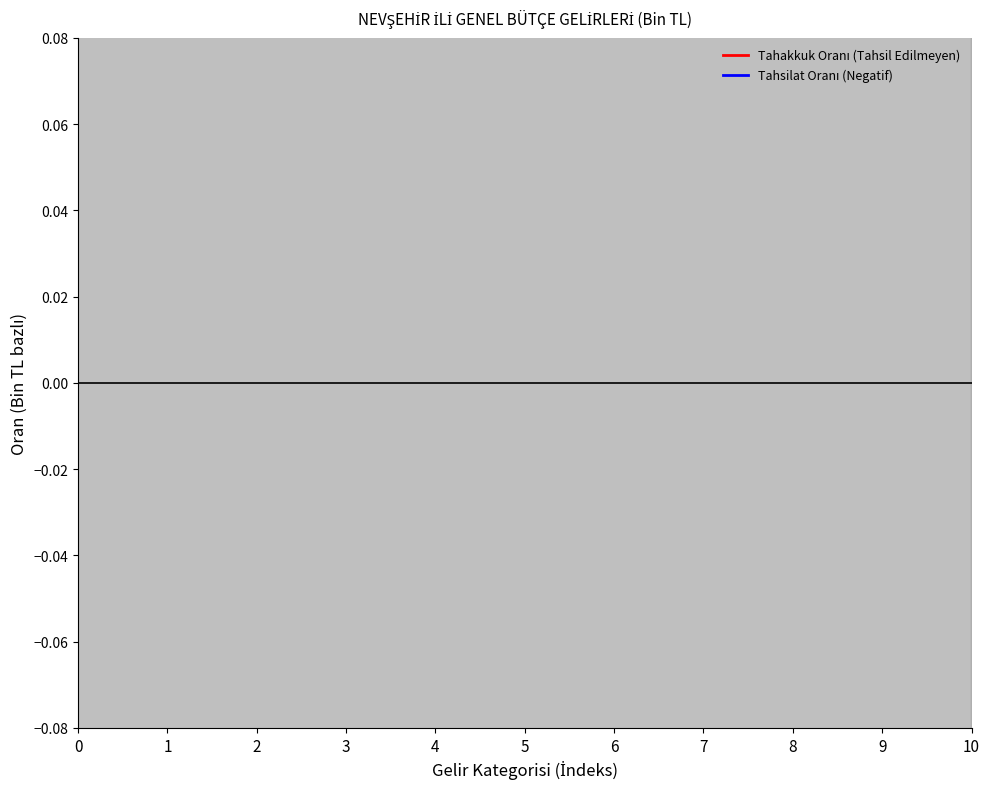

Does the chart display data point markers on the line(s)?

No